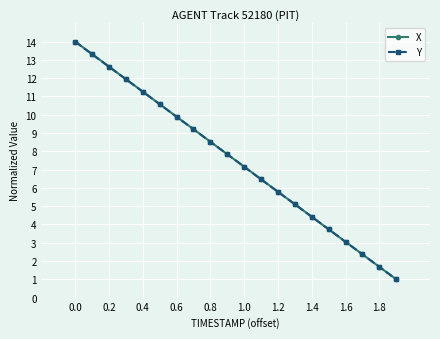

What are all the series names shown in the legend?

X, Y